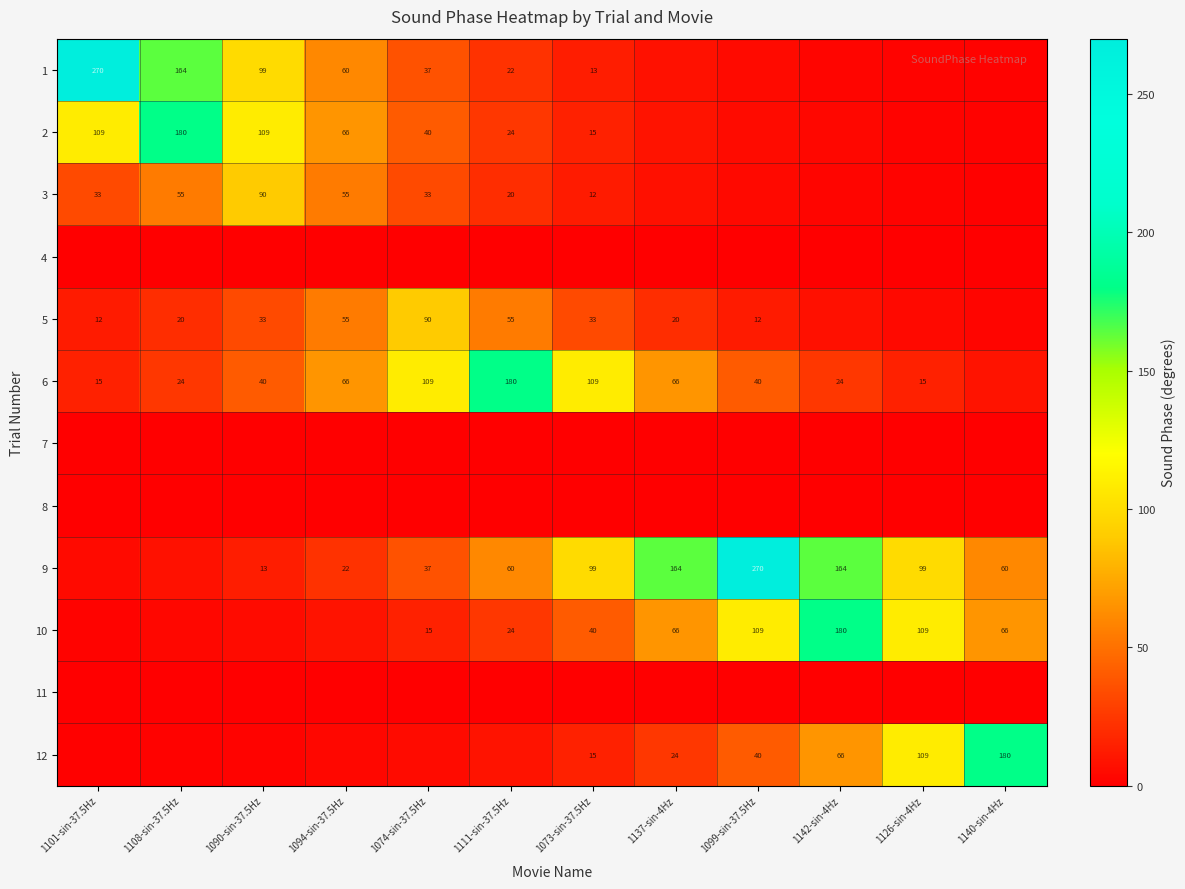

Is it true that 3 equals 1.9 at 1099-sin-37.5Hz?

False